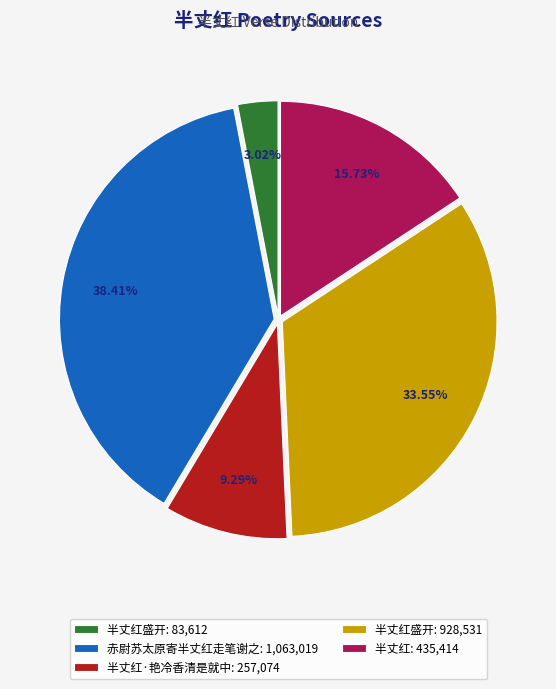

Is there any slice that represents more than half of the pie?

No